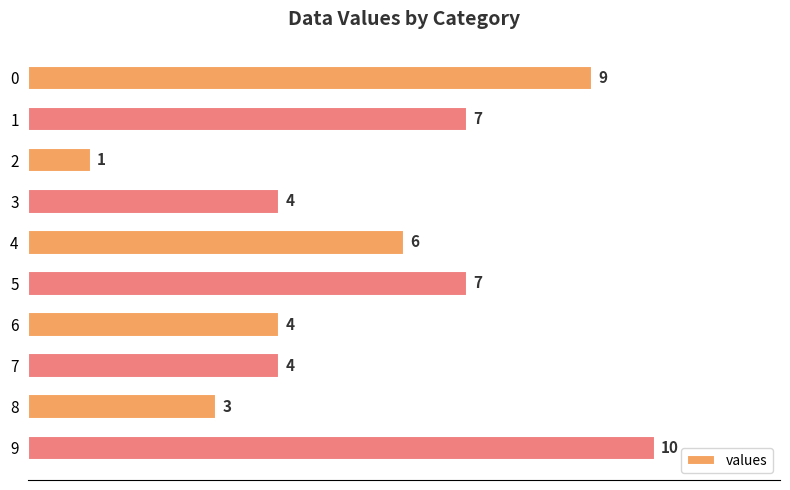

What is the change in value from 2 to 9?

+9